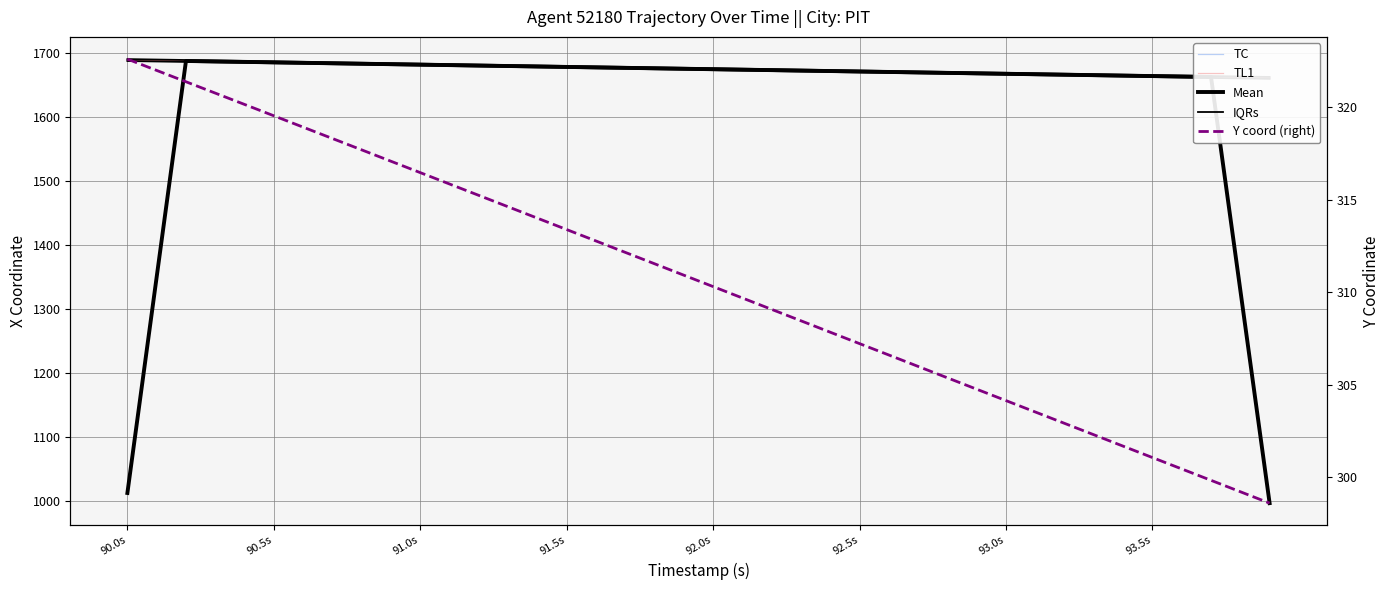

True or false: Y coord (right) has a value of 300.4 at 36.

True